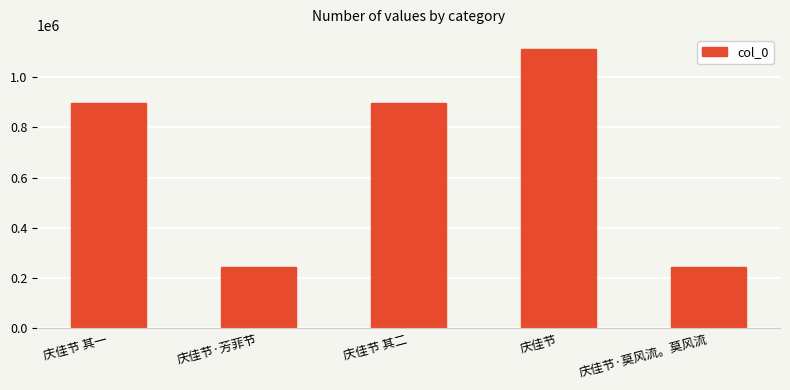

What is the label of the 4th bar from the left?

庆佳节